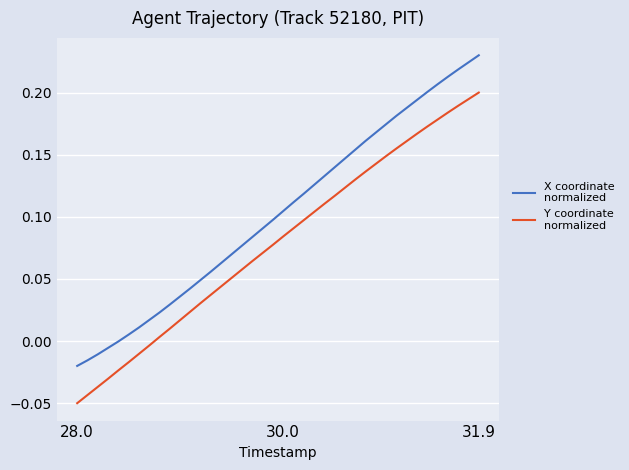

Reading left to right, extract all data points from this chart.

X coordinate
normalized: -0.0	-0.0	-0.0	-0.0	-0.0	0.0	0.0	0.0	0.0	0.0	0.0	0.0	0.0	0.1	0.1	0.1	0.1	0.1	0.1	0.1	0.1	0.1	0.1	0.1	0.1	0.1	0.1	0.2	0.2	0.2	0.2	0.2	0.2	0.2	0.2	0.2	0.2	0.2	0.2	0.2
Y coordinate
normalized: -0.1	-0.0	-0.0	-0.0	-0.0	-0.0	-0.0	-0.0	0.0	0.0	0.0	0.0	0.0	0.0	0.0	0.1	0.1	0.1	0.1	0.1	0.1	0.1	0.1	0.1	0.1	0.1	0.1	0.1	0.1	0.1	0.1	0.2	0.2	0.2	0.2	0.2	0.2	0.2	0.2	0.2